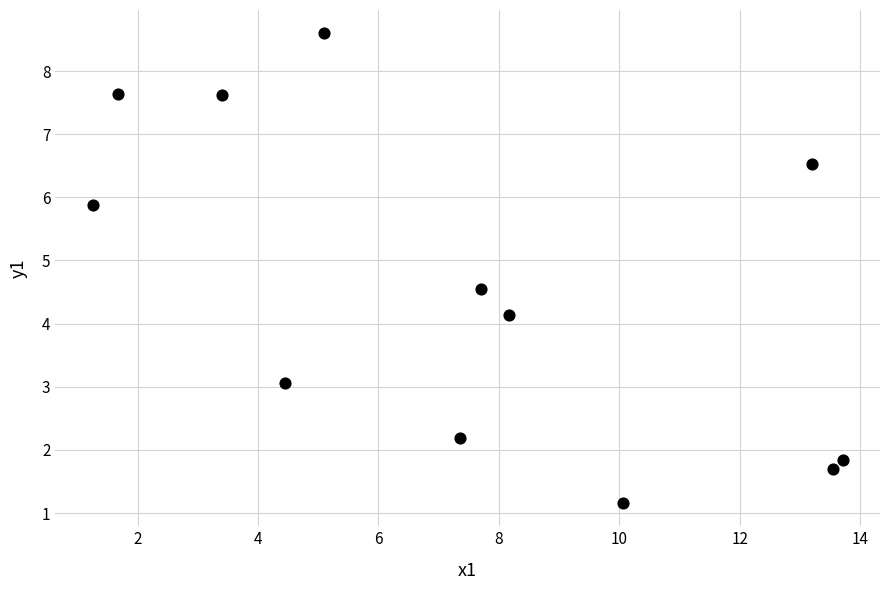

What is the average X value?

7.5